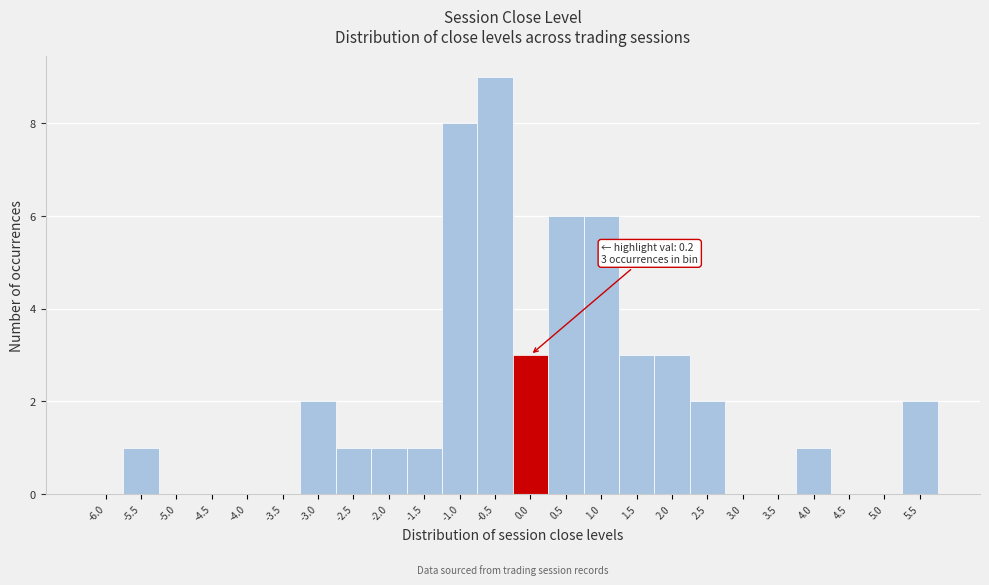

Reading right to left, what are all the values shown in this chart?

5.5=2	5.0=0	4.5=0	4.0=1	3.5=0	3.0=0	2.5=2	2.0=3	1.5=3	1.0=6	0.5=6	0.0=3	-0.5=9	-1.0=8	-1.5=1	-2.0=1	-2.5=1	-3.0=2	-3.5=0	-4.0=0	-4.5=0	-5.0=0	-5.5=1	-6.0=0